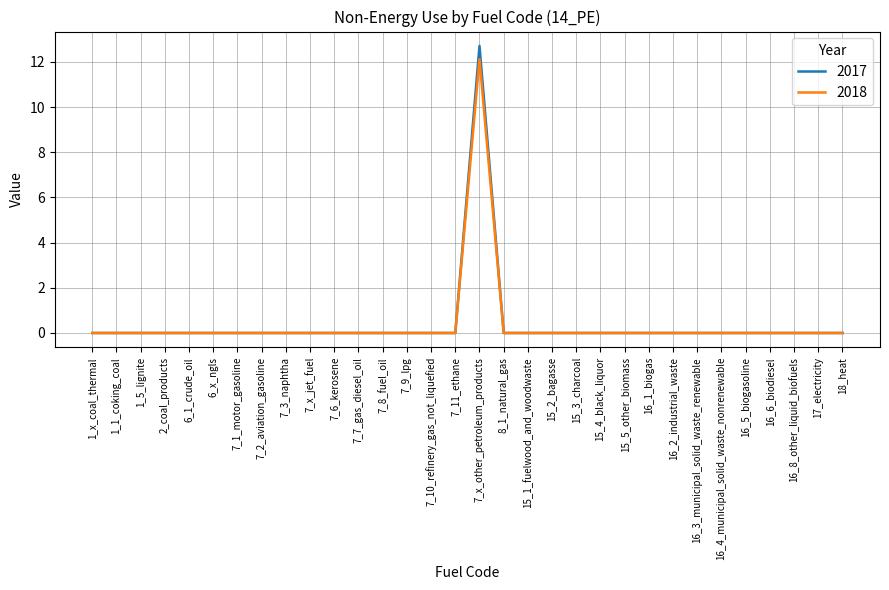

Which series has the widest spread of values?

2017